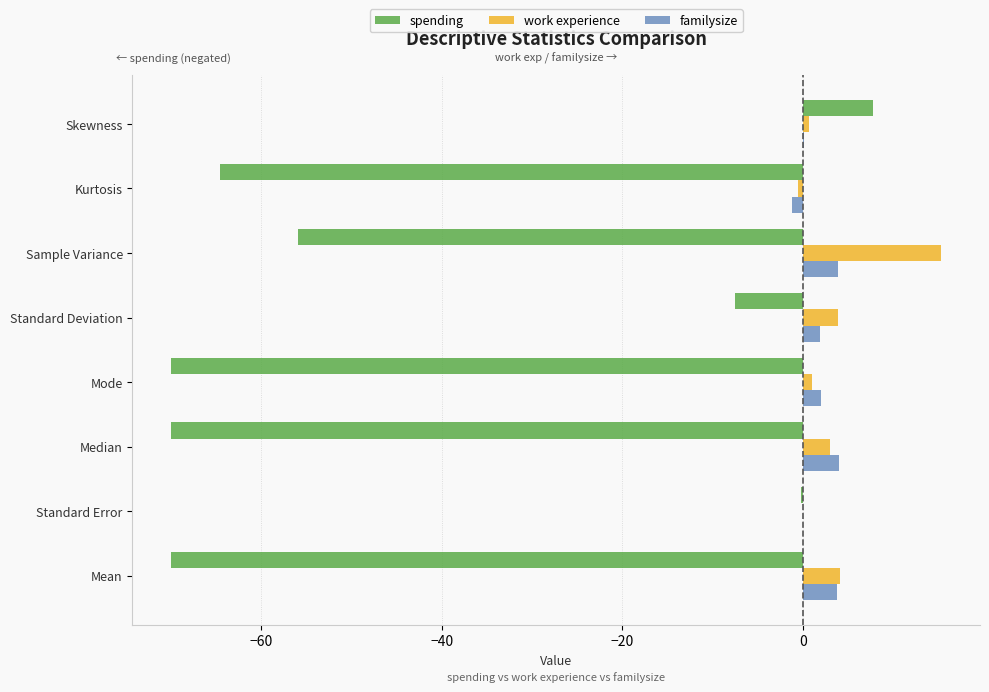

What are all the series names shown in the legend?

spending, work experience, familysize